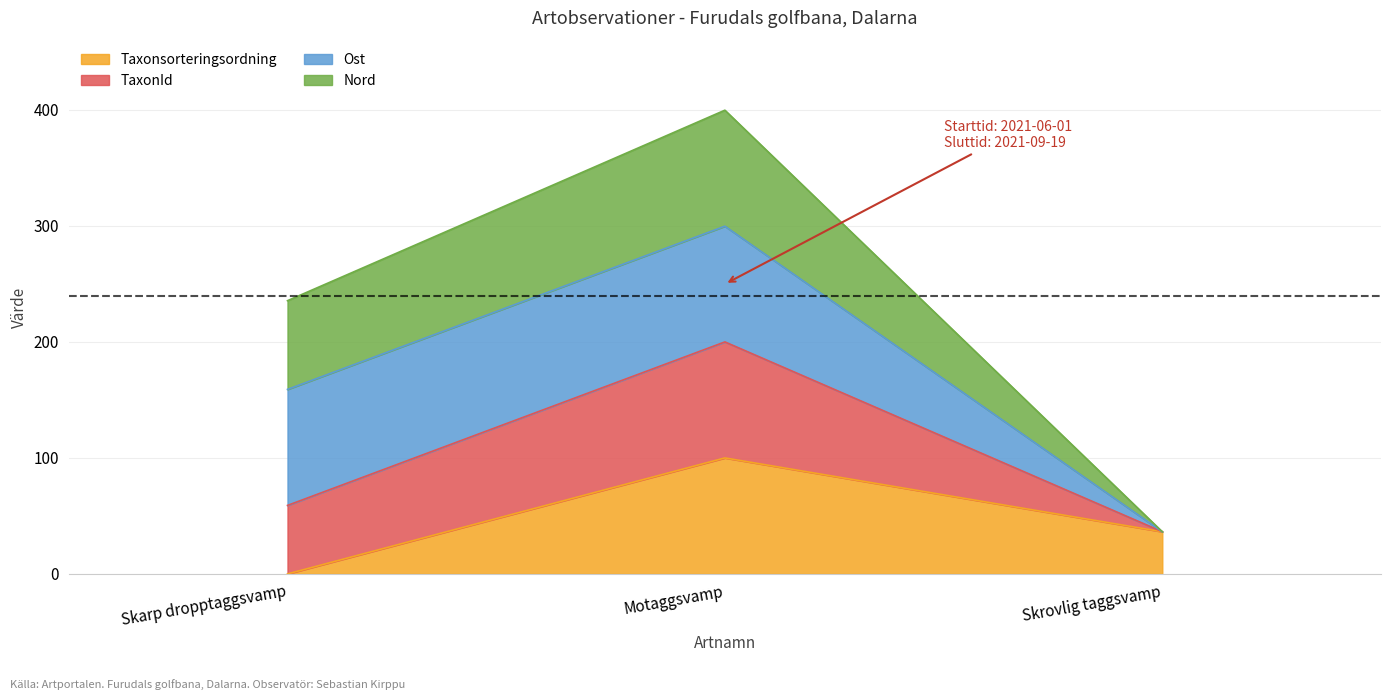

What is the value of the Taxonsorteringsordning point at the 3rd from the left?

36.4